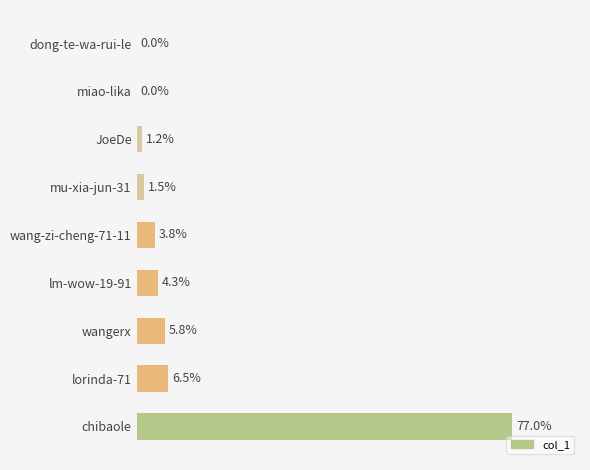

Are the bars horizontal?

Yes